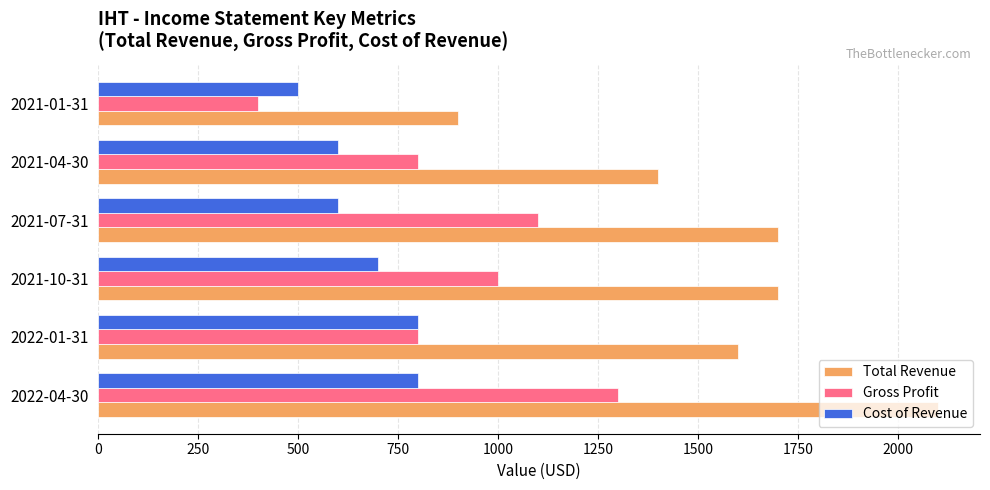

The value of Gross Profit at 2021-01-31 is 634. True or false?

False